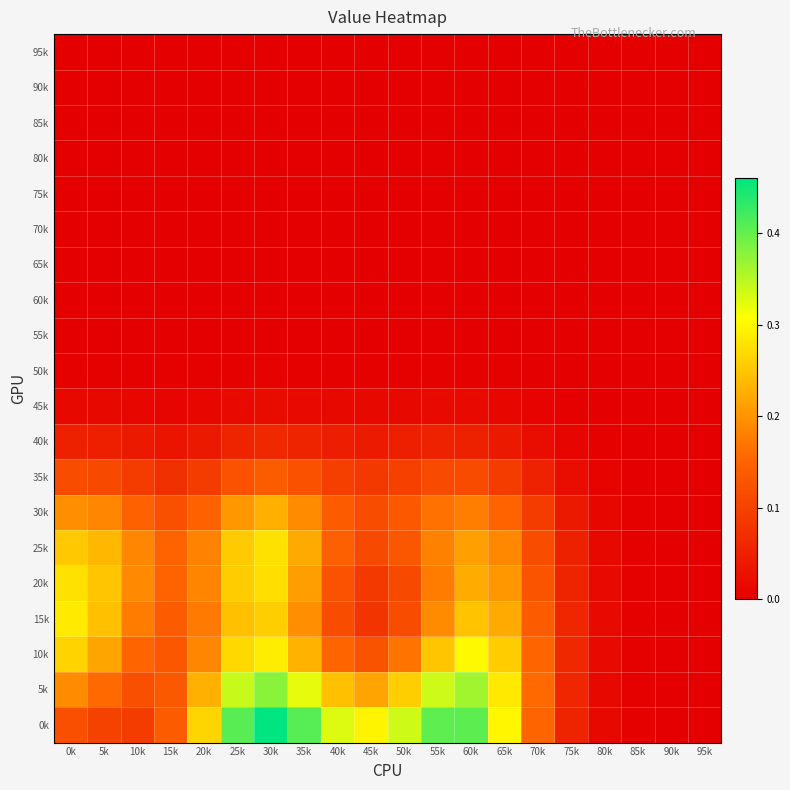

What is the maximum value shown in the chart?

0.5